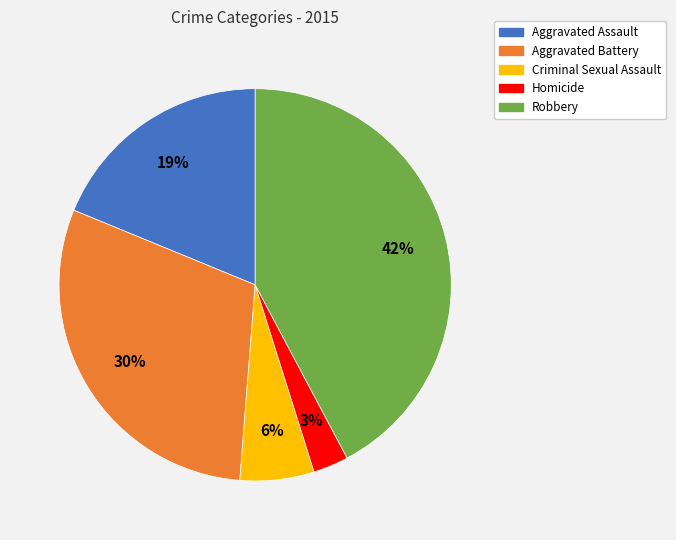

Between Aggravated Battery and Homicide, which is larger?

Aggravated Battery